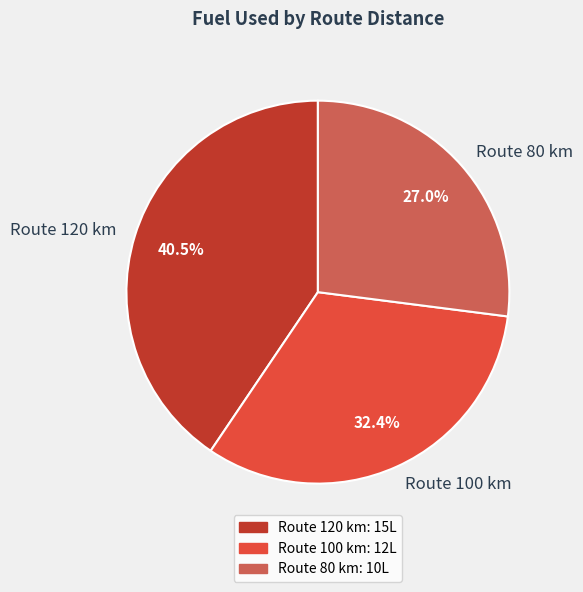

Rank the categories by value from highest to lowest.

Route 120 km, Route 100 km, Route 80 km